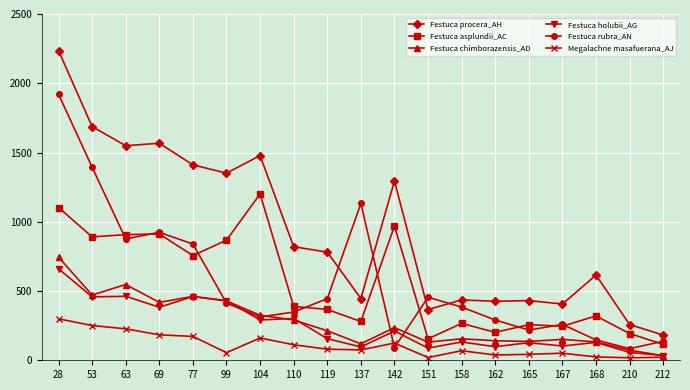

Is it true that Festuca holubii_AG equals 458 at 53?

True